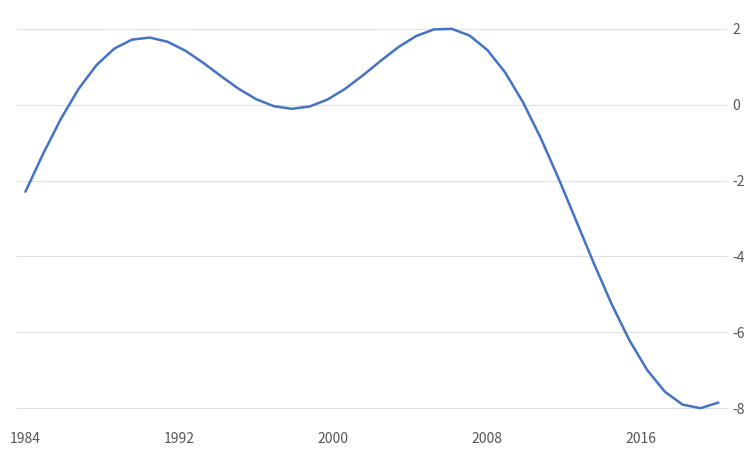

What is the difference between the maximum and minimum values?

10.0